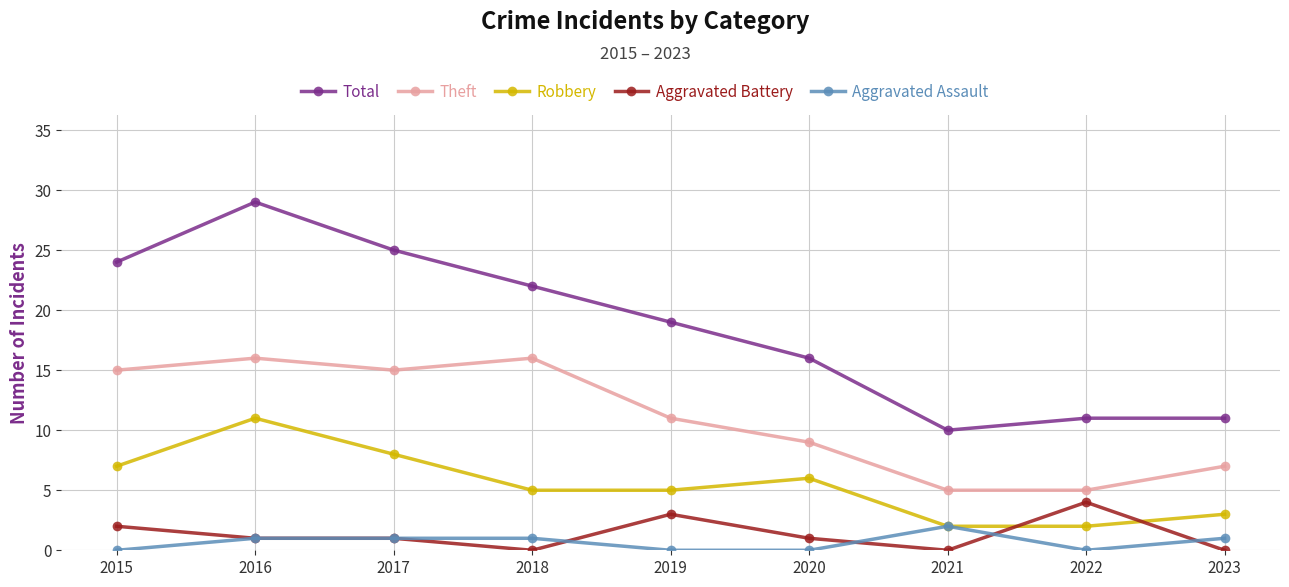

What is the average value of the Aggravated Battery series?

1